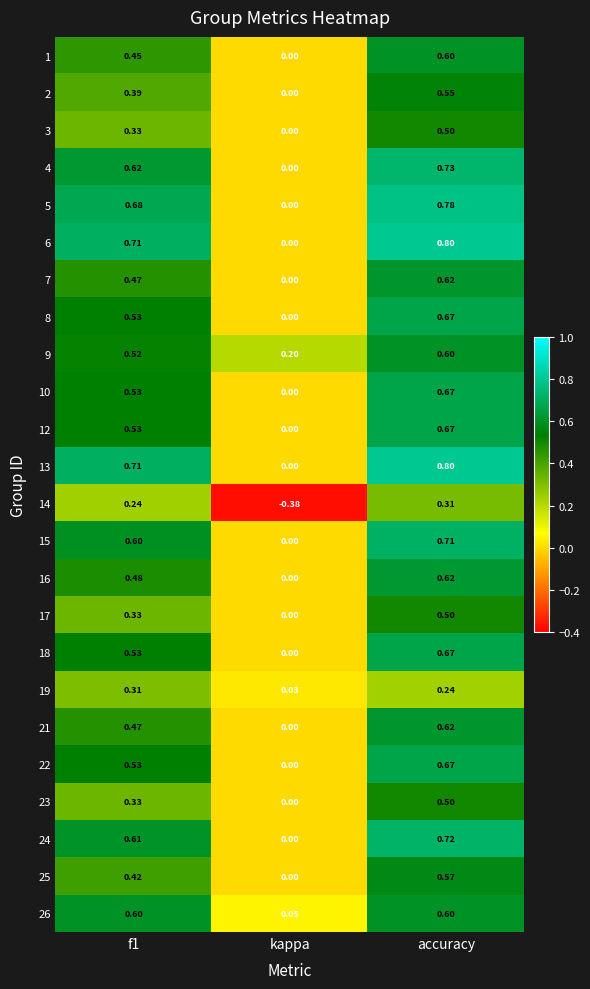

At which category does the chart reach its minimum across all series?

kappa